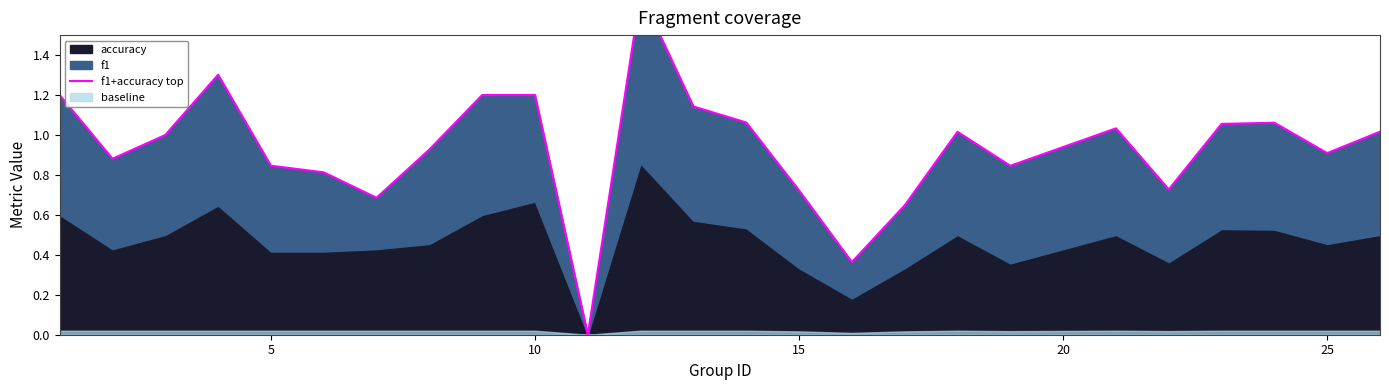

How many values exceed 1?

12